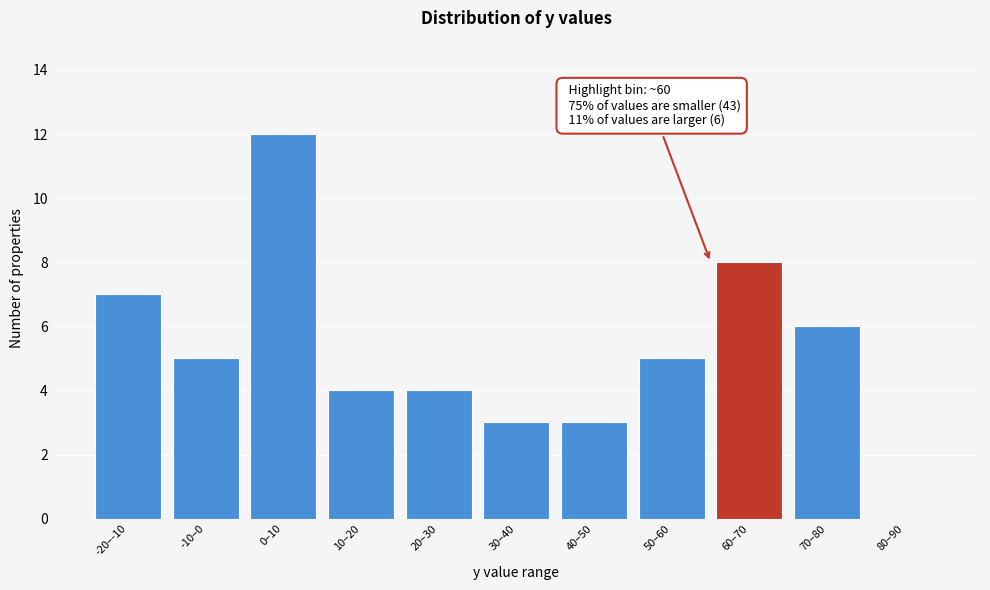

Reading left to right, list all the values displayed in this chart.

-20–-10=7	-10–0=5	0–10=12	10–20=4	20–30=4	30–40=3	40–50=3	50–60=5	60–70=8	70–80=6	80–90=0